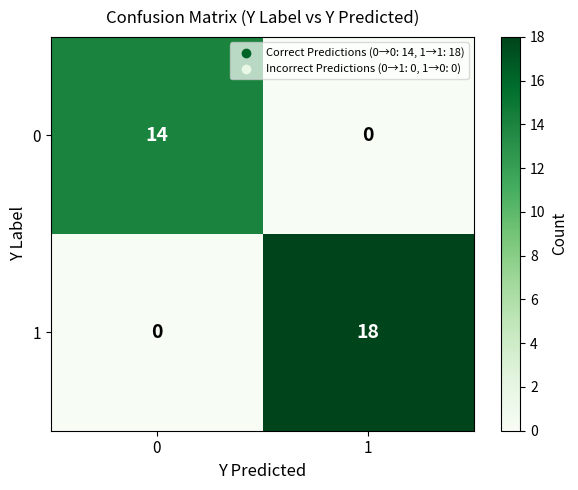

Which series has the widest spread of values?

1